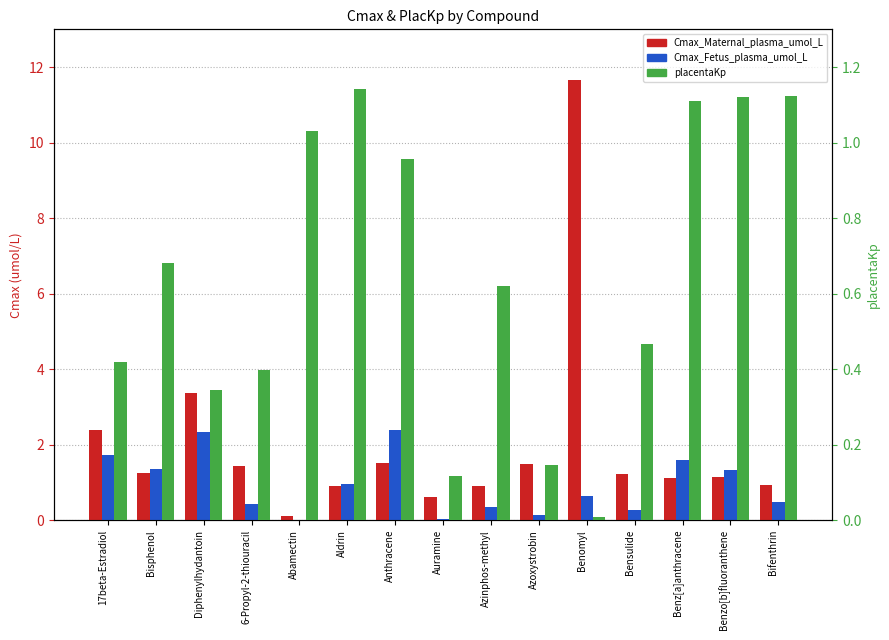

The value of placentaKp at Abamectin is 1.0. True or false?

True